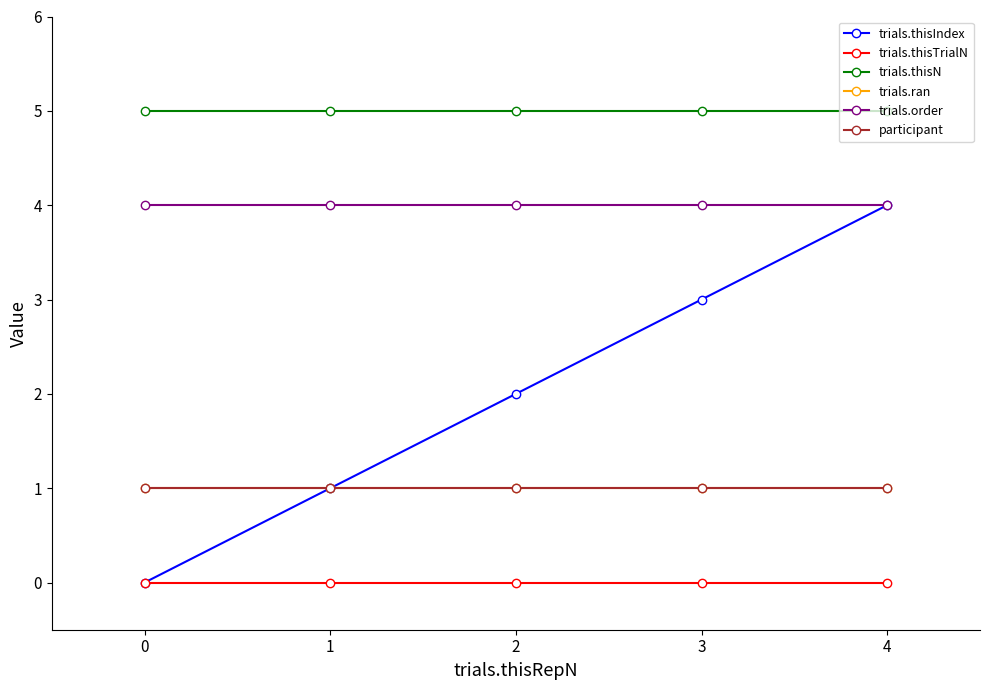

Where is trials.thisIndex nearest to the value 2?

2